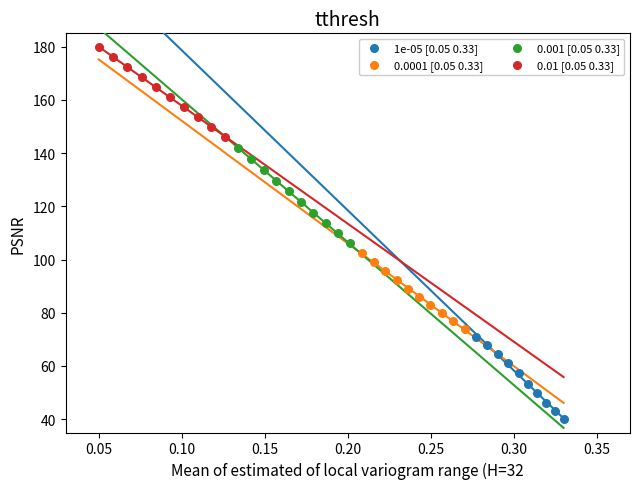

Which series contains the highest Y value?

0.01 [0.05 0.33]